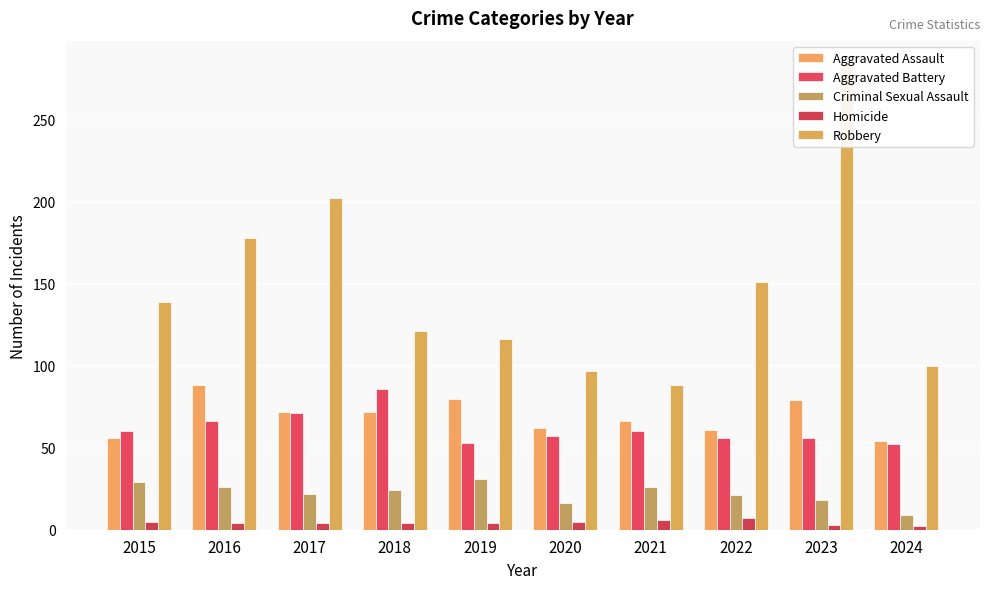

What is the value of the Robbery bar at the 8th from the left?

151